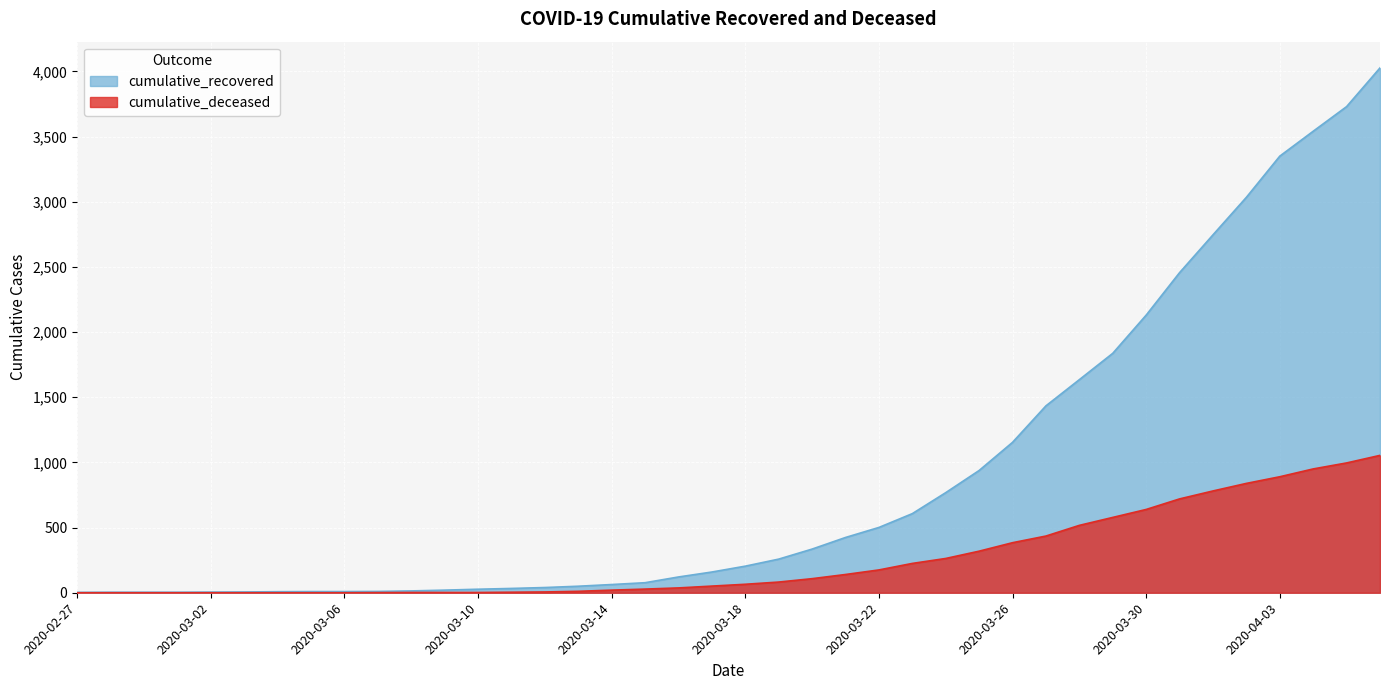

Which label corresponds to the largest value in the chart?

2020-04-06